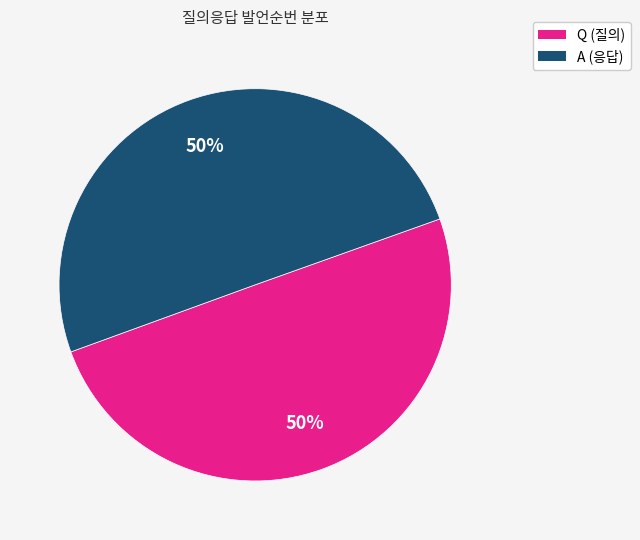

True or false: Q accounts for 39% of the total.

False